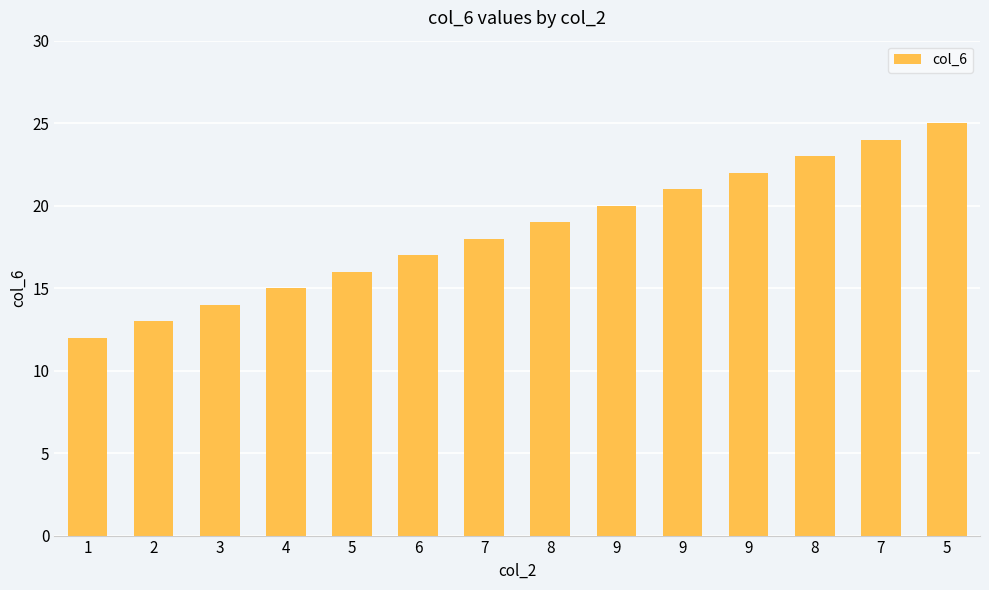

Which has a higher value, 5 or 8?

8